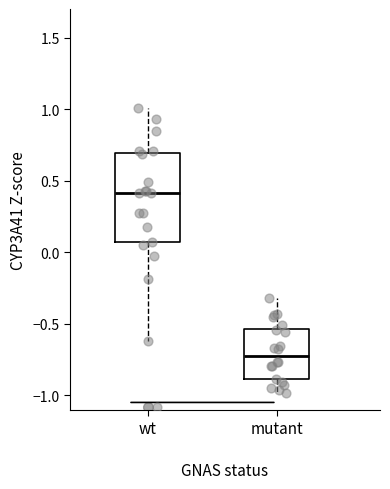

Which box's median line is the lowest?

mutant